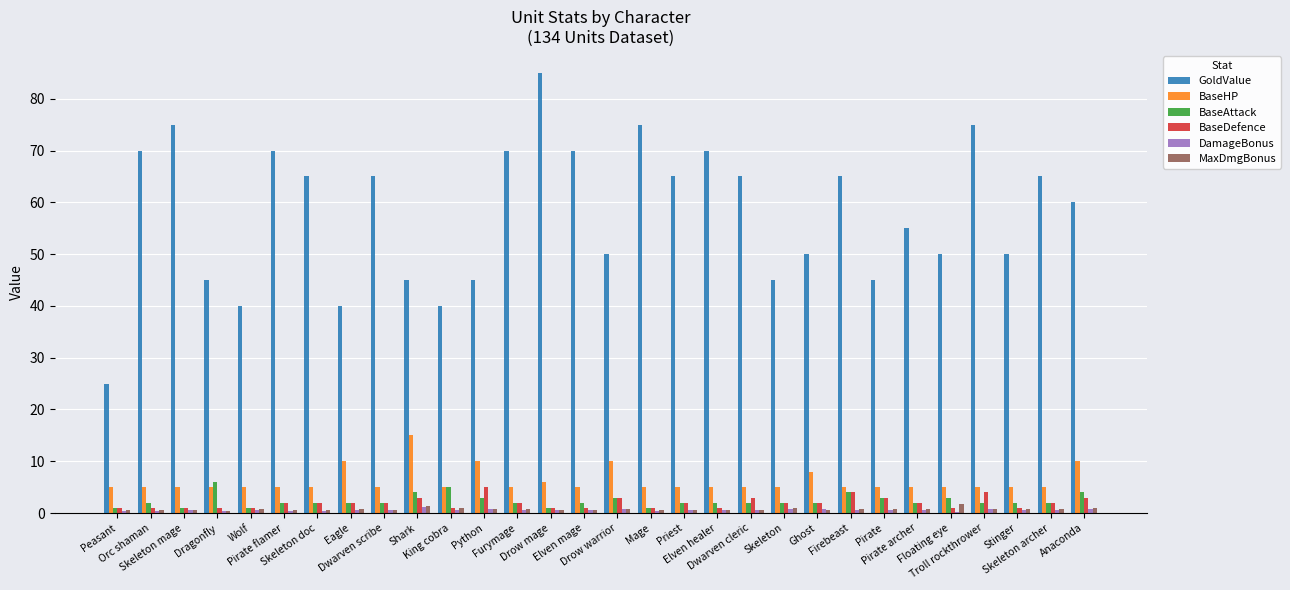

What is the sum of all DamageBonus values?

17.1